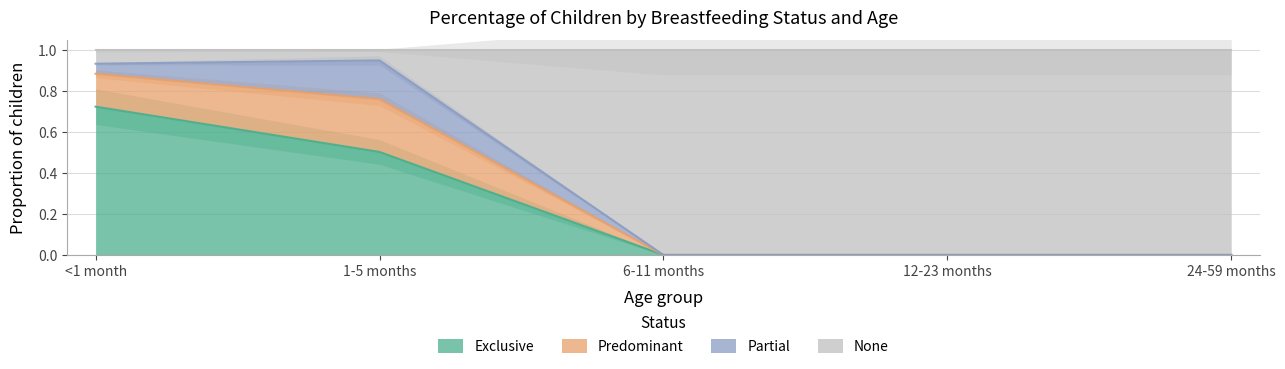

The value of Exclusive at 1-5 months is 0.5. True or false?

True